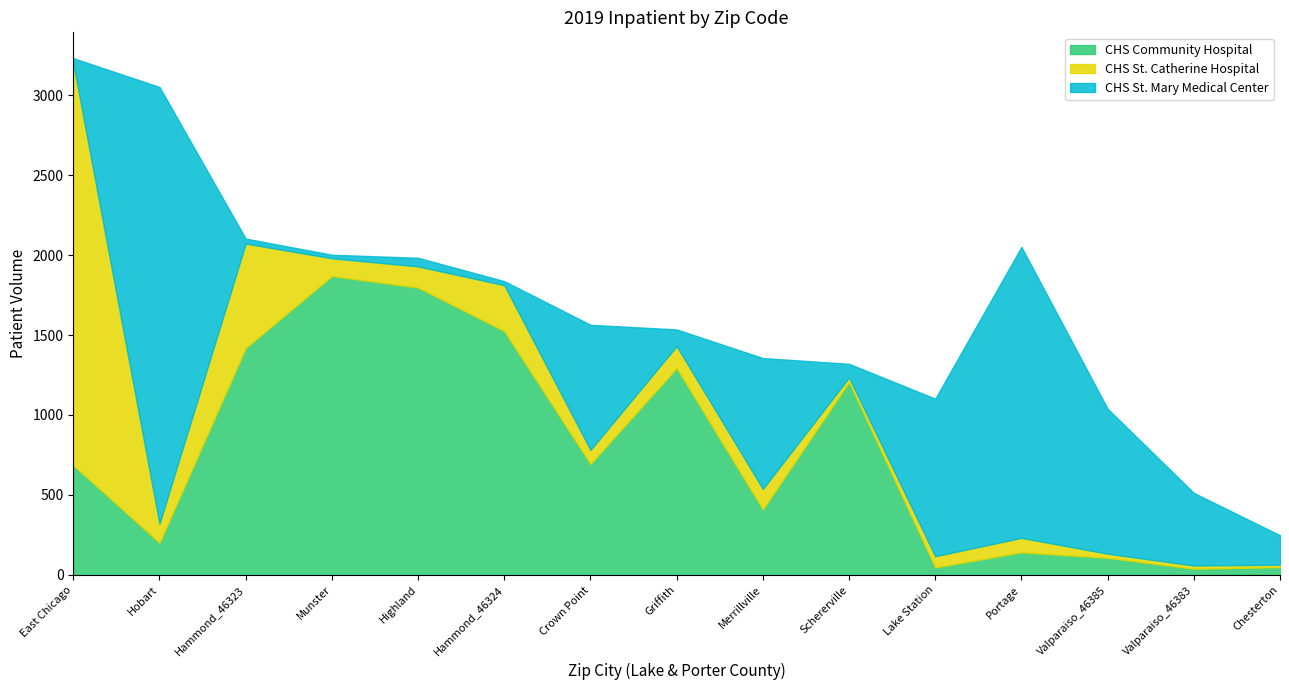

How many values in the CHS Community Hospital series exceed 686?

7